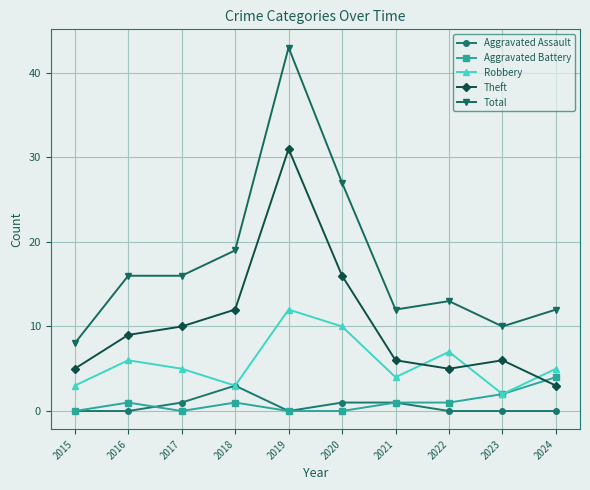

What is the value of the Aggravated Battery point at the 4th from the left?

1